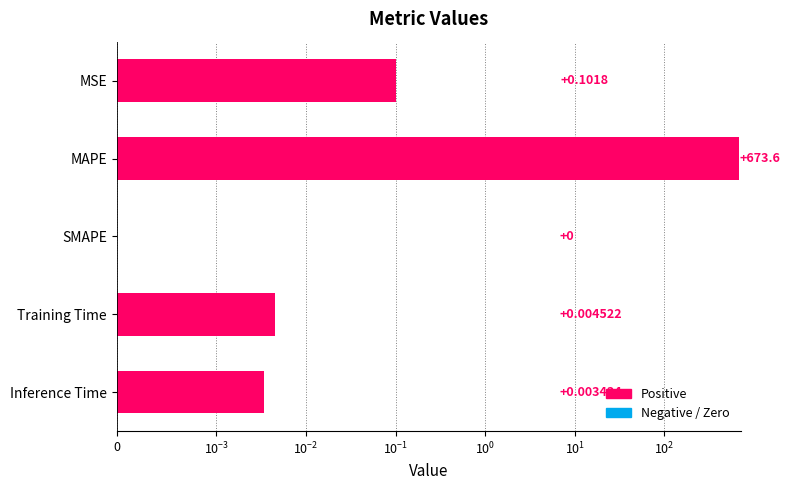

The value at Training Time is 0.0. True or false?

True